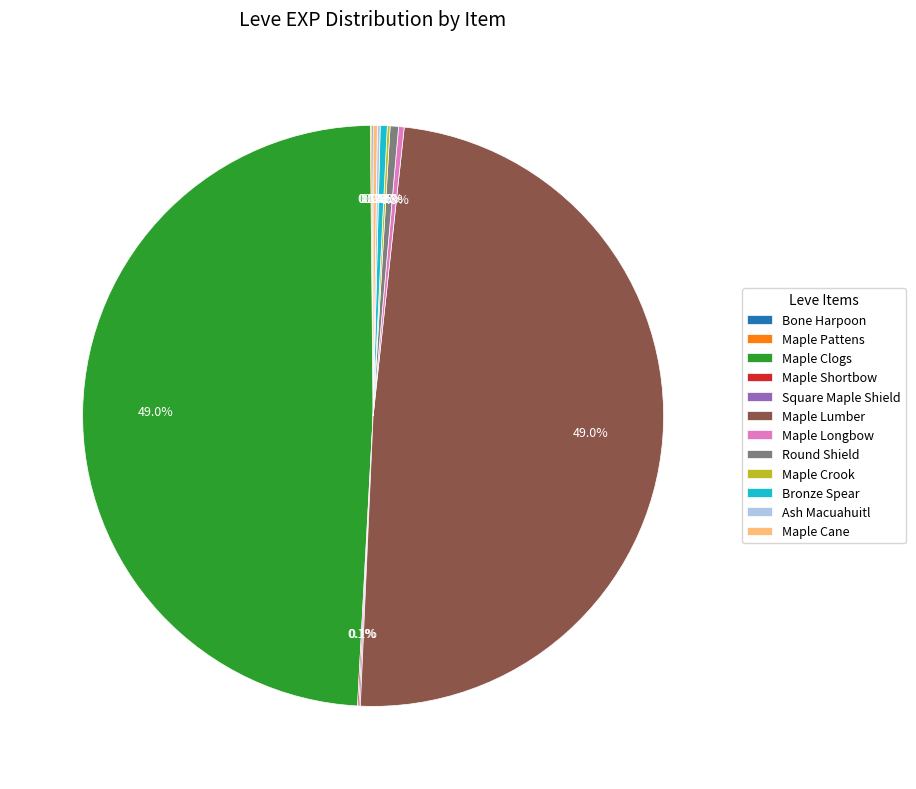

What percentage is NOT represented by Maple Longbow?

99.7%